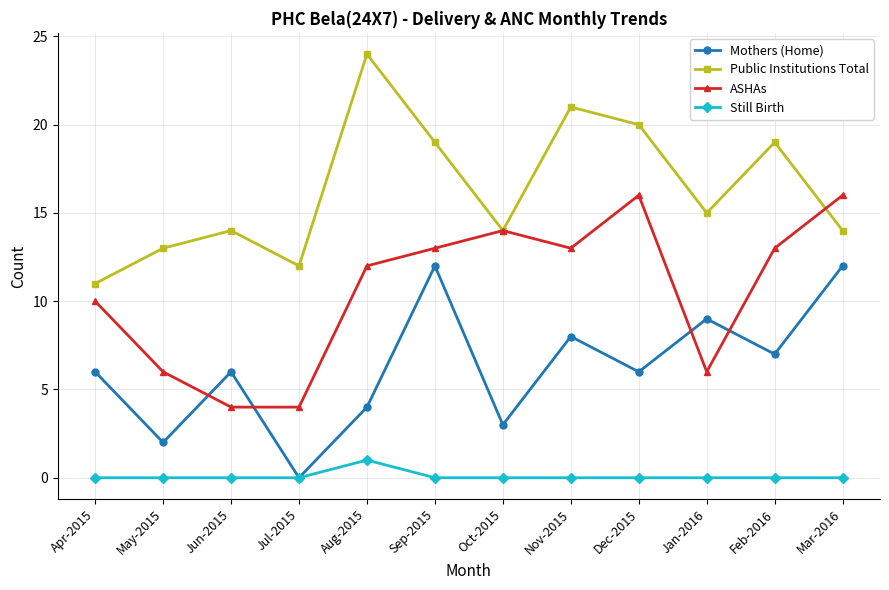

Reading left to right, list all the values displayed in this chart.

Mothers (Home): Apr-2015=6	May-2015=2	Jun-2015=6	Jul-2015=0	Aug-2015=4	Sep-2015=12	Oct-2015=3	Nov-2015=8	Dec-2015=6	Jan-2016=9	Feb-2016=7	Mar-2016=12
Public Institutions Total: Apr-2015=11	May-2015=13	Jun-2015=14	Jul-2015=12	Aug-2015=24	Sep-2015=19	Oct-2015=14	Nov-2015=21	Dec-2015=20	Jan-2016=15	Feb-2016=19	Mar-2016=14
ASHAs: Apr-2015=10	May-2015=6	Jun-2015=4	Jul-2015=4	Aug-2015=12	Sep-2015=13	Oct-2015=14	Nov-2015=13	Dec-2015=16	Jan-2016=6	Feb-2016=13	Mar-2016=16
Still Birth: Apr-2015=0	May-2015=0	Jun-2015=0	Jul-2015=0	Aug-2015=1	Sep-2015=0	Oct-2015=0	Nov-2015=0	Dec-2015=0	Jan-2016=0	Feb-2016=0	Mar-2016=0